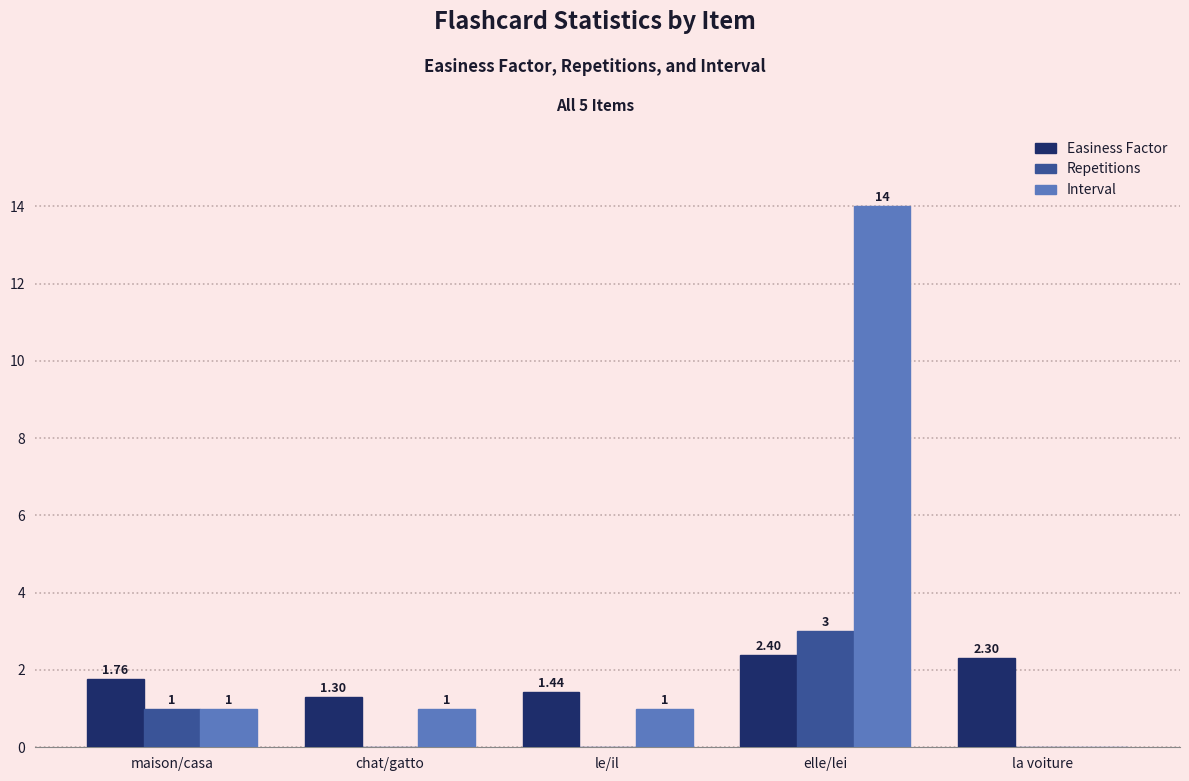

At which category is the sum across all series the highest?

elle/lei